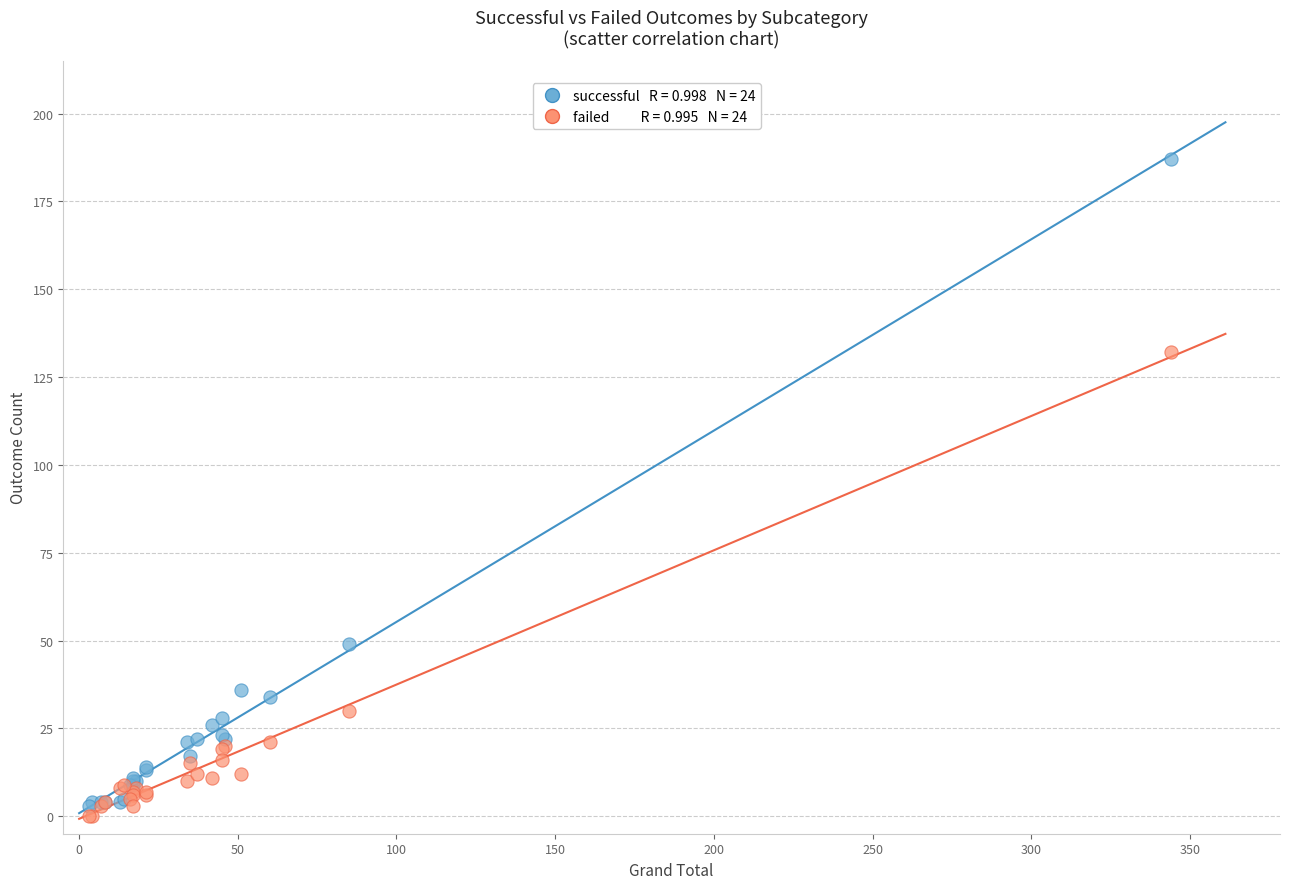

Across all series, what Y value is closest to 93?

132